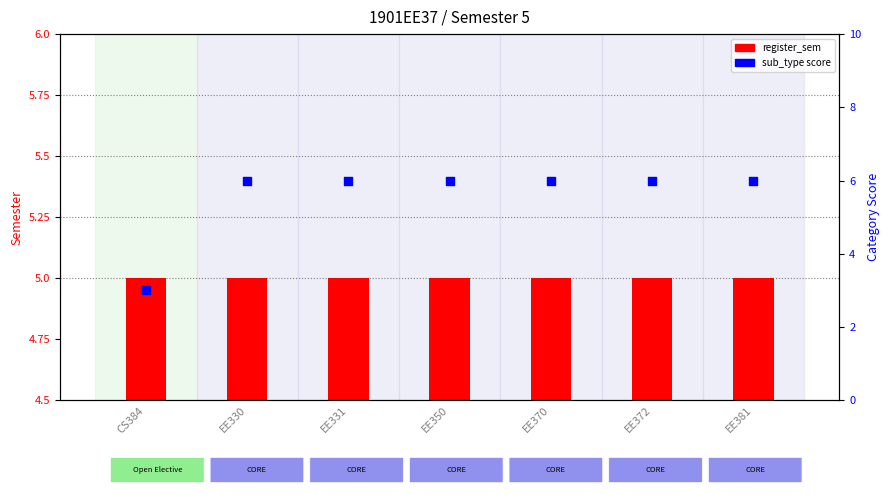

At which category is the sum across all series the highest?

EE330